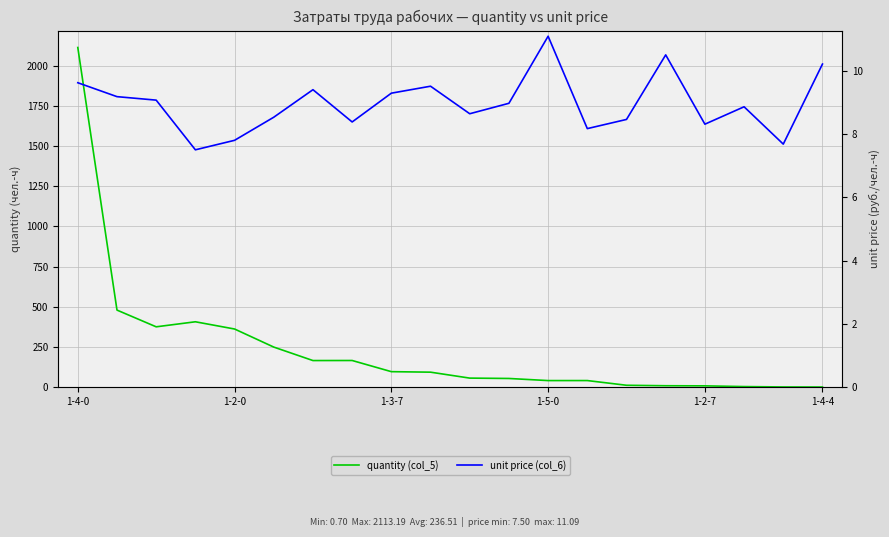

The value of quantity (col_5) at 7 is 100.6. True or false?

False